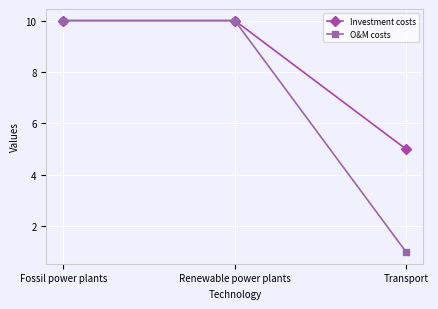

List the series in order of their overall mean, lowest first.

O&M costs, Investment costs